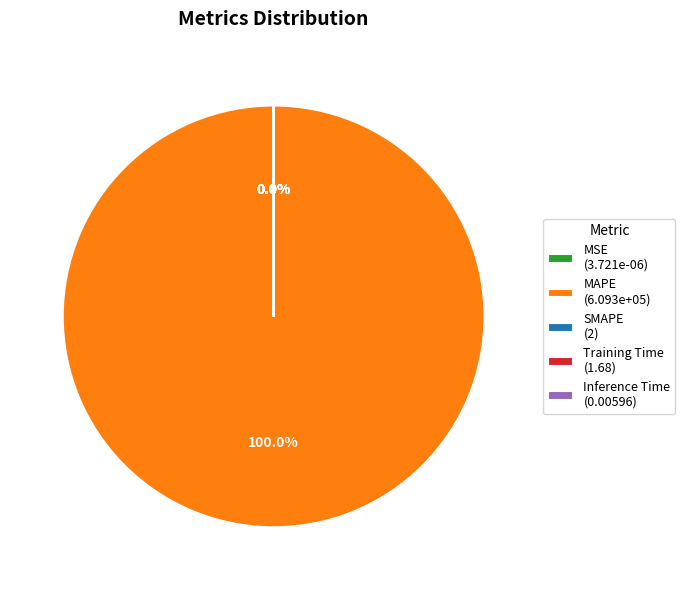

Do MAPE and Training Time together represent more than half of the pie?

Yes